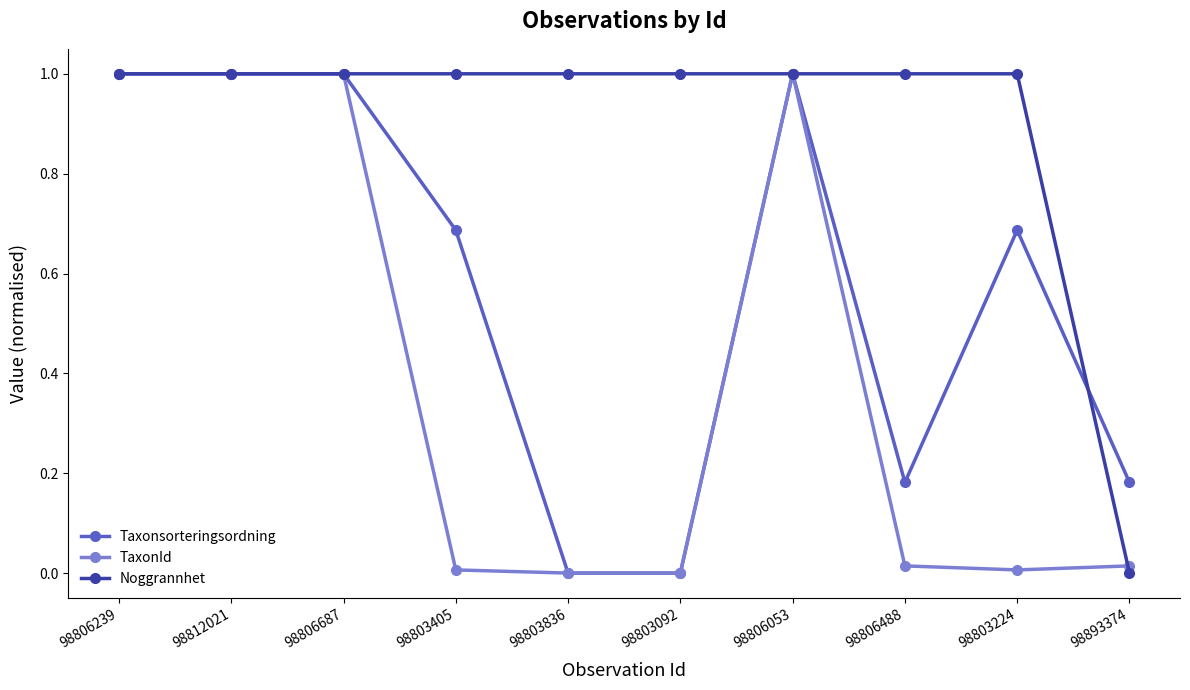

Is the value of TaxonId at 98806053 greater than the value of Taxonsorteringsordning at 98806488?

Yes